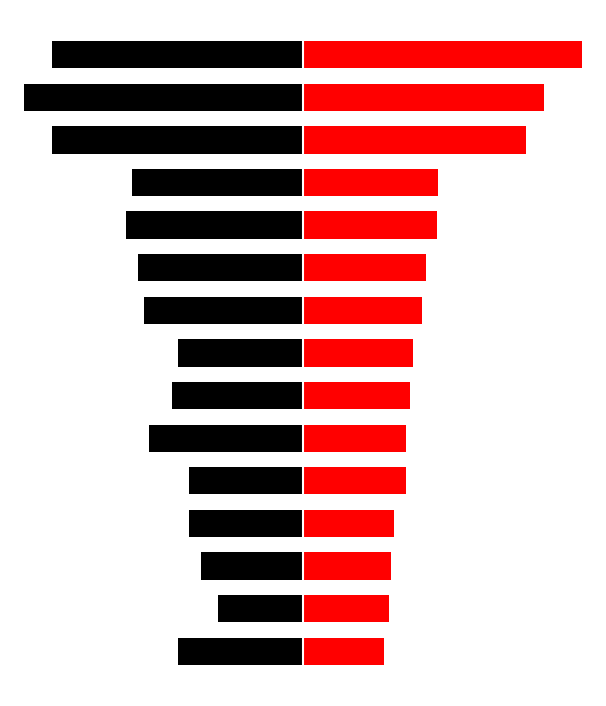

At which label is Count of Top 5000 Songs closest to -398?

10